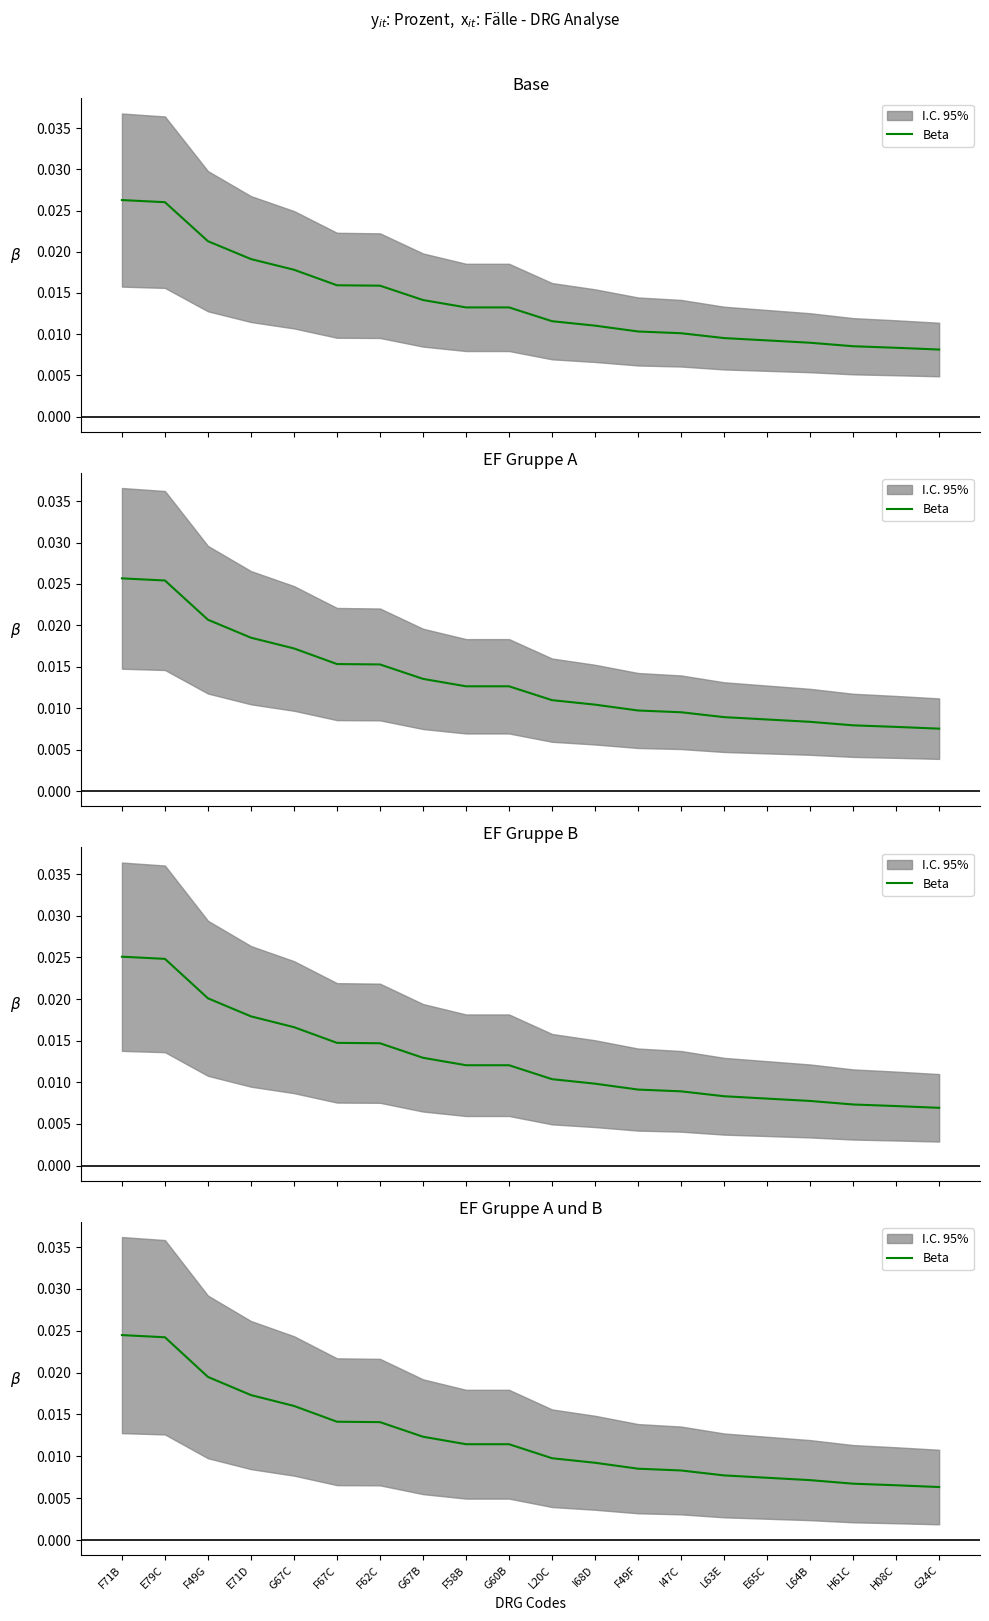

How many lines are shown in the chart?

1